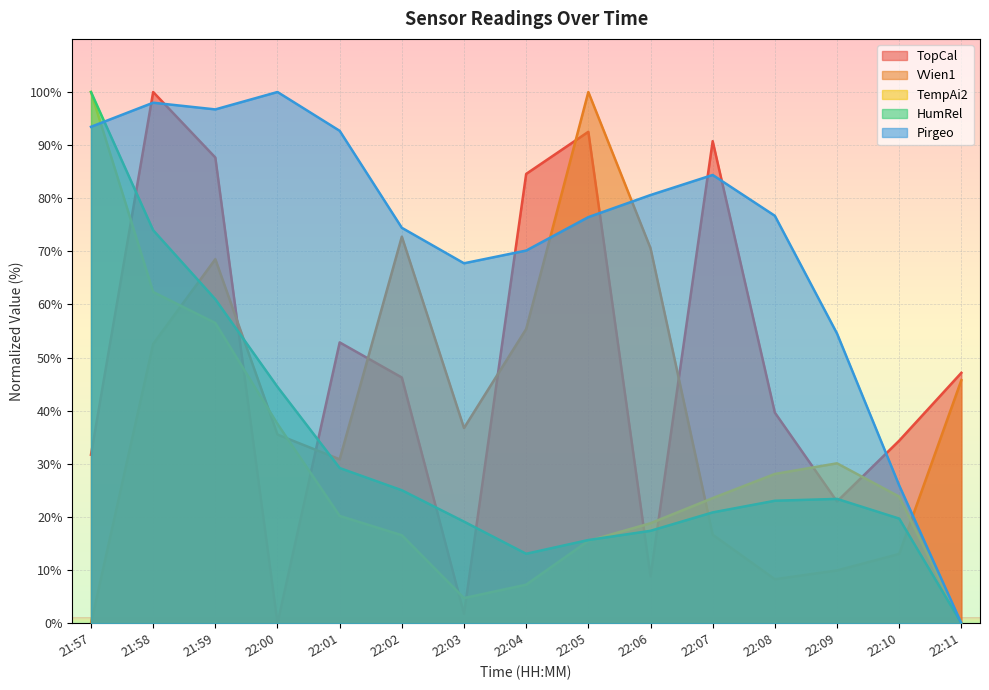

Which series has the largest total across all categories?

Pirgeo